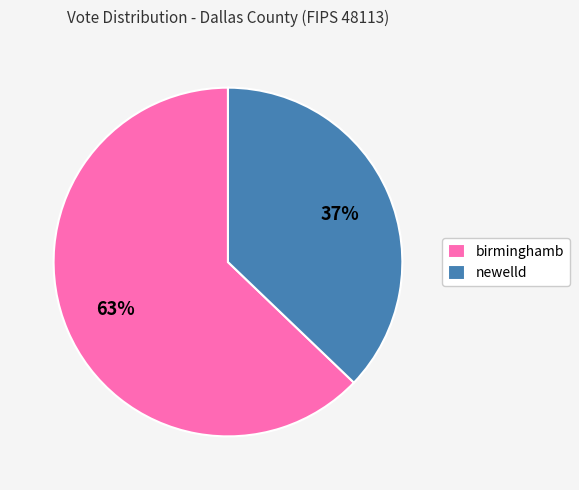

To the nearest percent, what portion does birminghamb represent?

63%